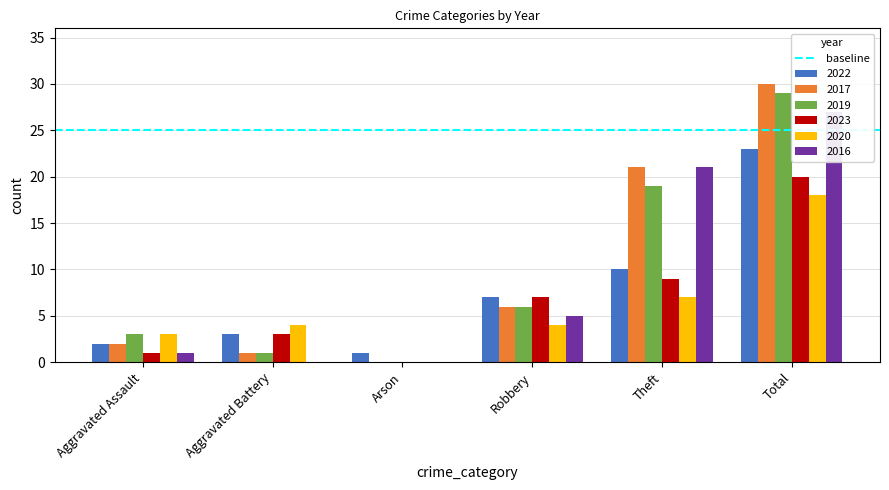

What position from the right is Aggravated Assault?

6